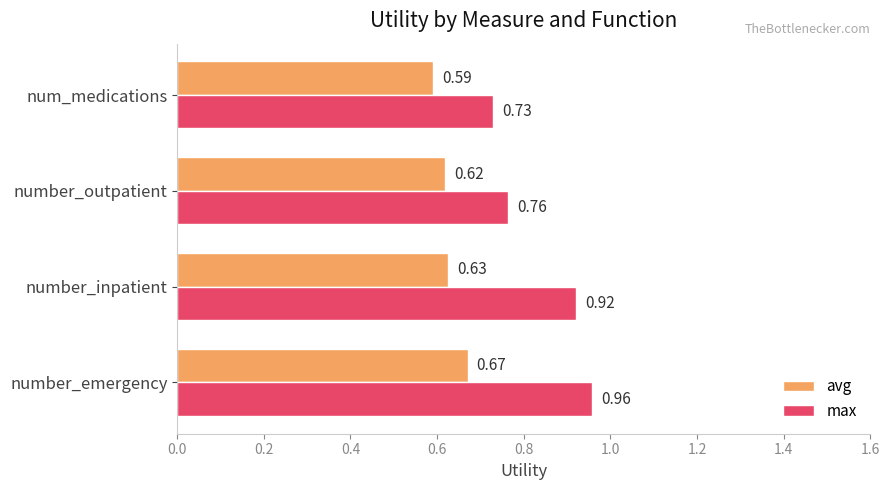

Which series has the widest spread of values?

max